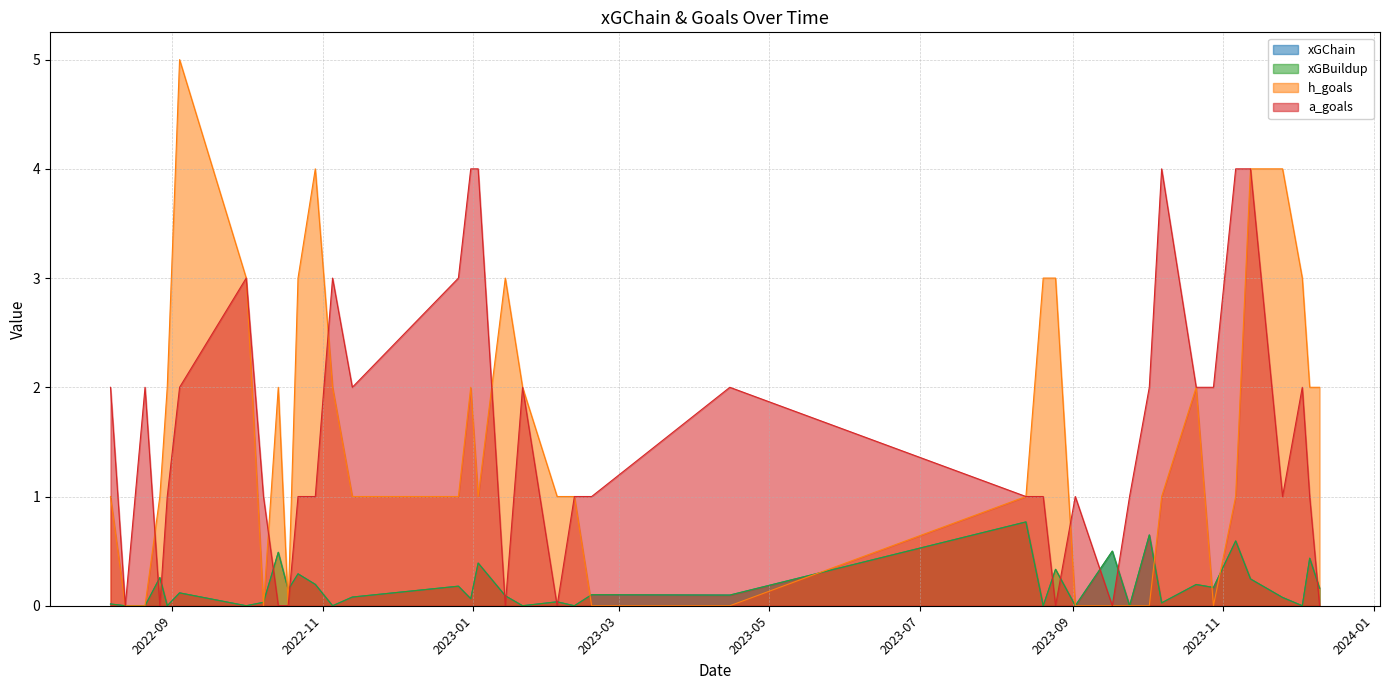

What is the sum of all a_goals values?

61.0